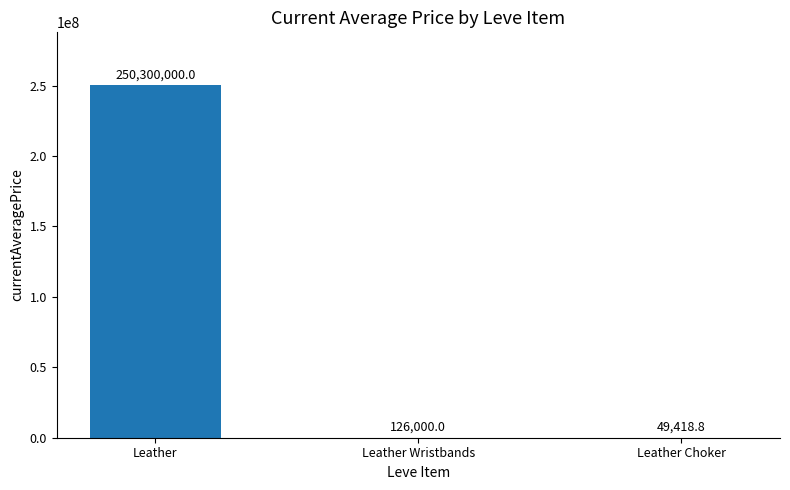

How many series are shown in this chart?

1